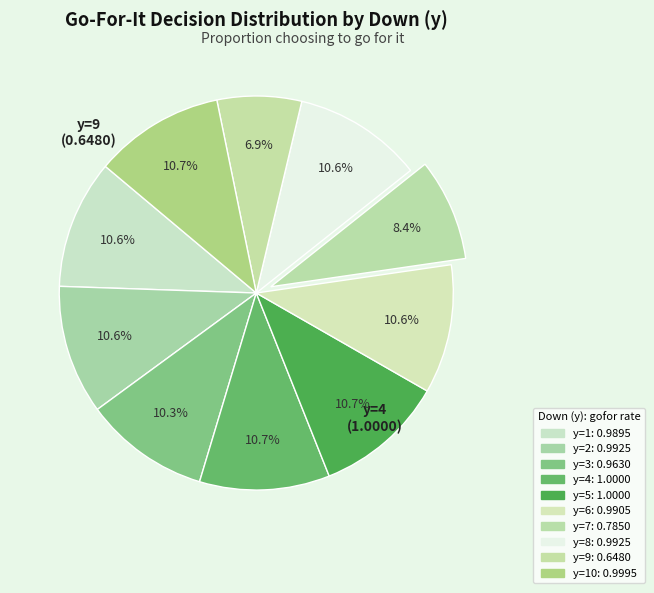

To the nearest percent, what is the average slice percentage?

10%